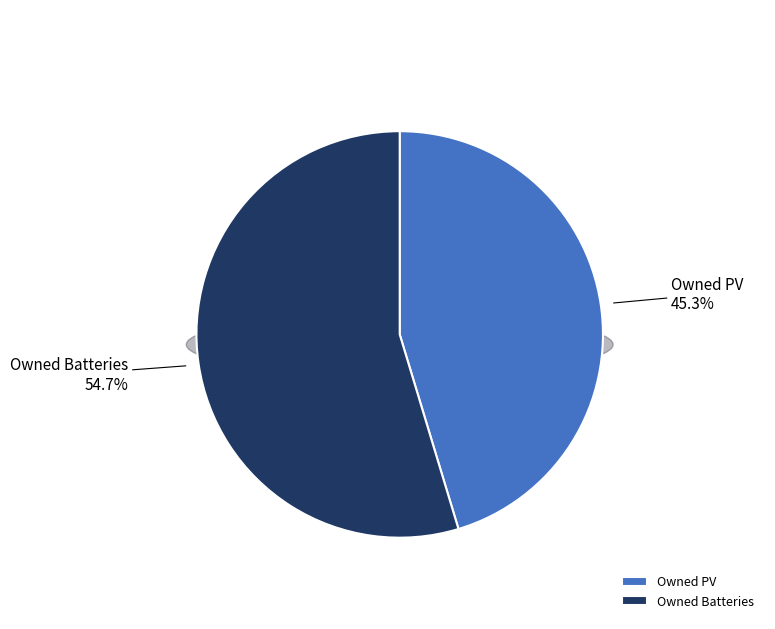

Rank the categories by value from lowest to highest.

Owned PV, Owned Batteries